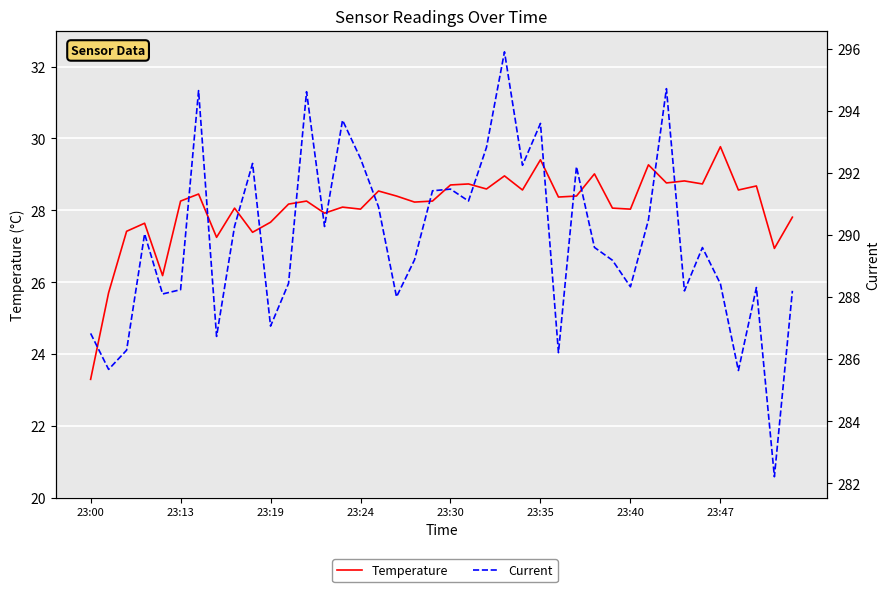

How many values in the Current series are below 289?

17